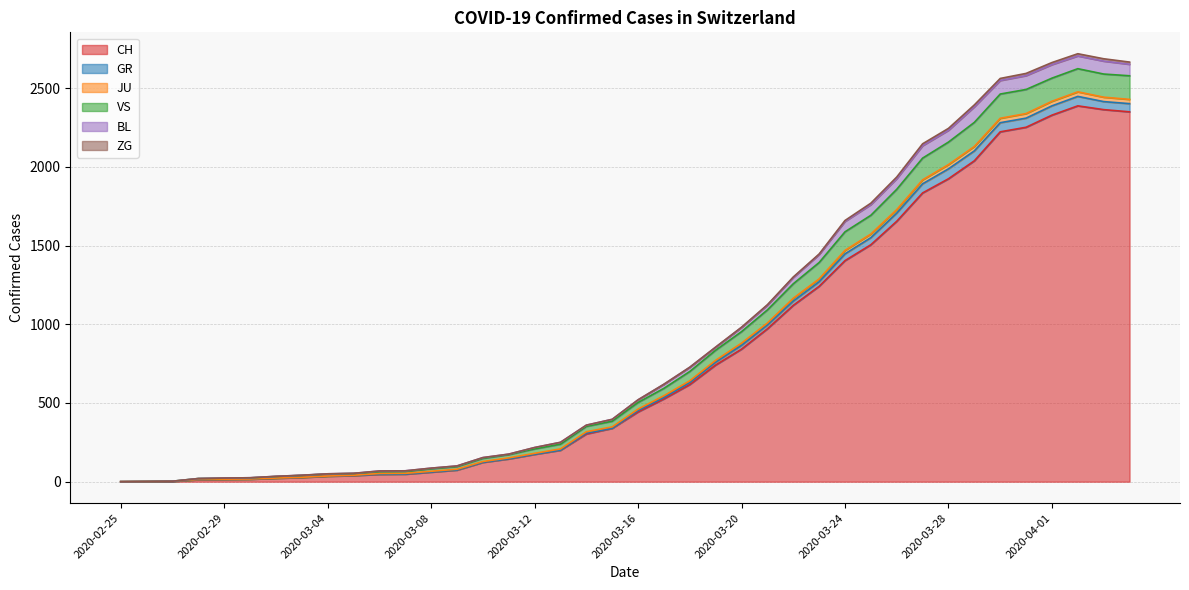

Does the chart have visible grid lines?

Yes